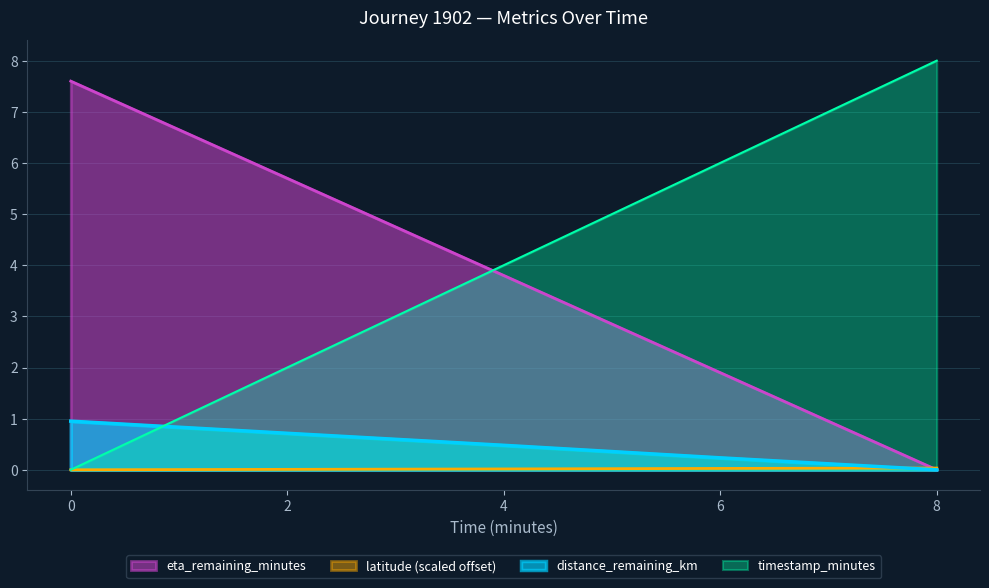

Which series ends up on top after the final intersection of eta_remaining_minutes and latitude?

latitude